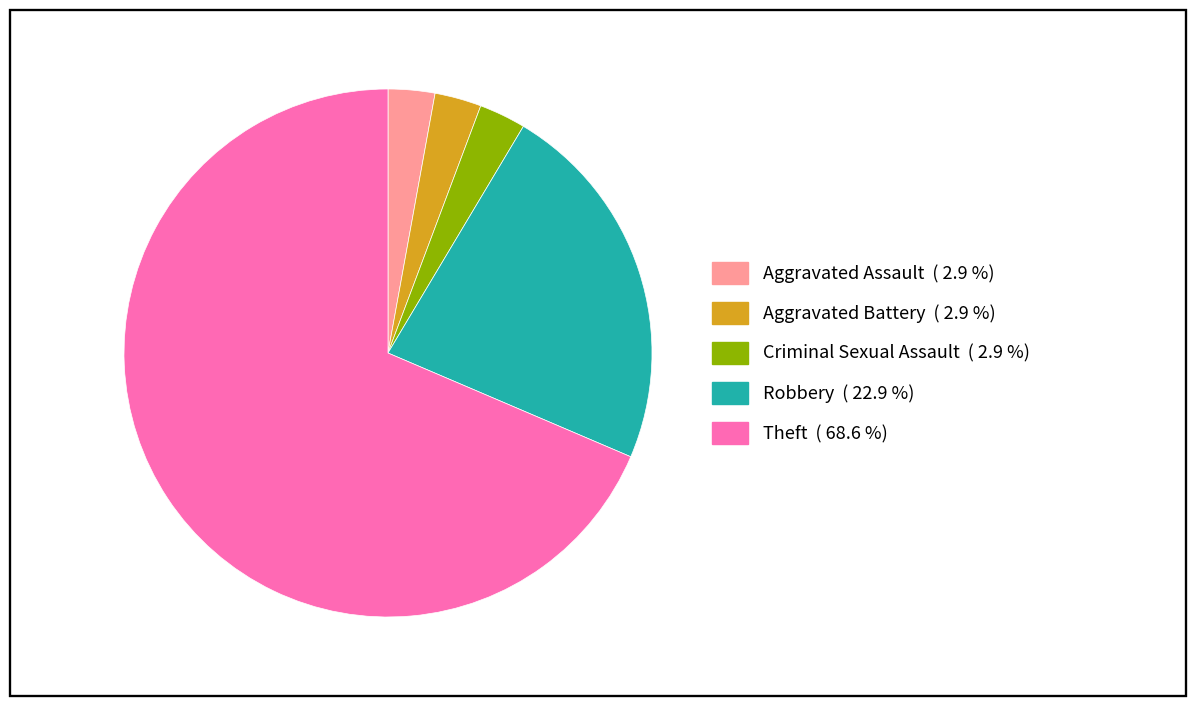

Is the sum of Aggravated Battery and Aggravated Assault greater than half?

No